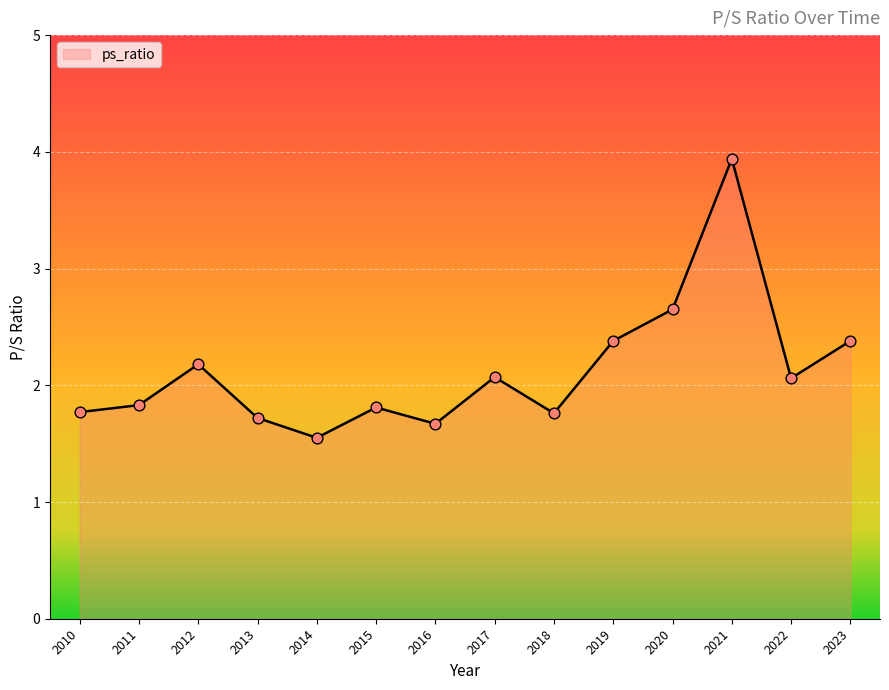

What is the change in value from 2014 to 2020?

+1.1